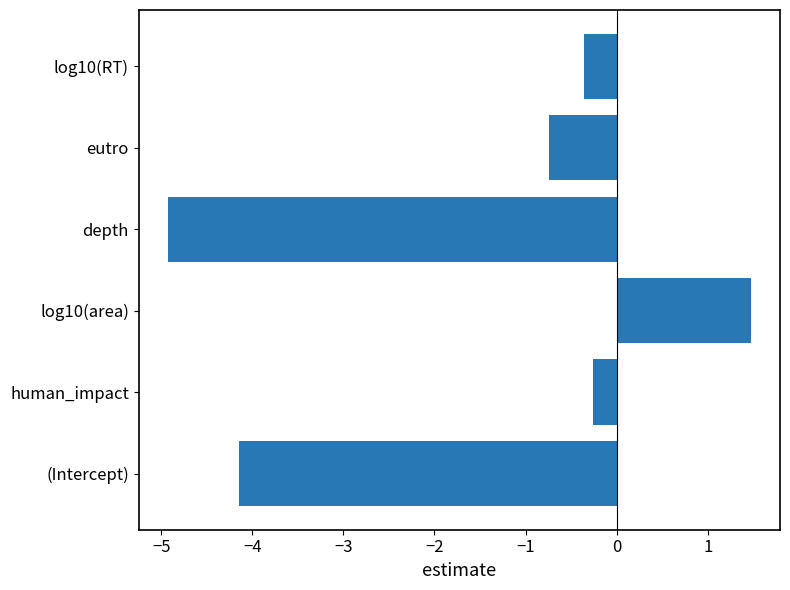

Read the value at log10(area).

1.5